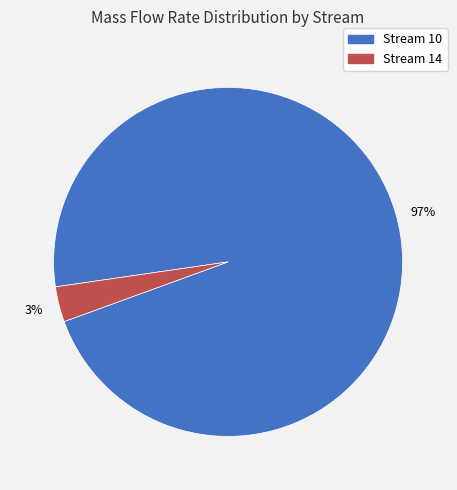

Does any single category account for the majority?

Yes